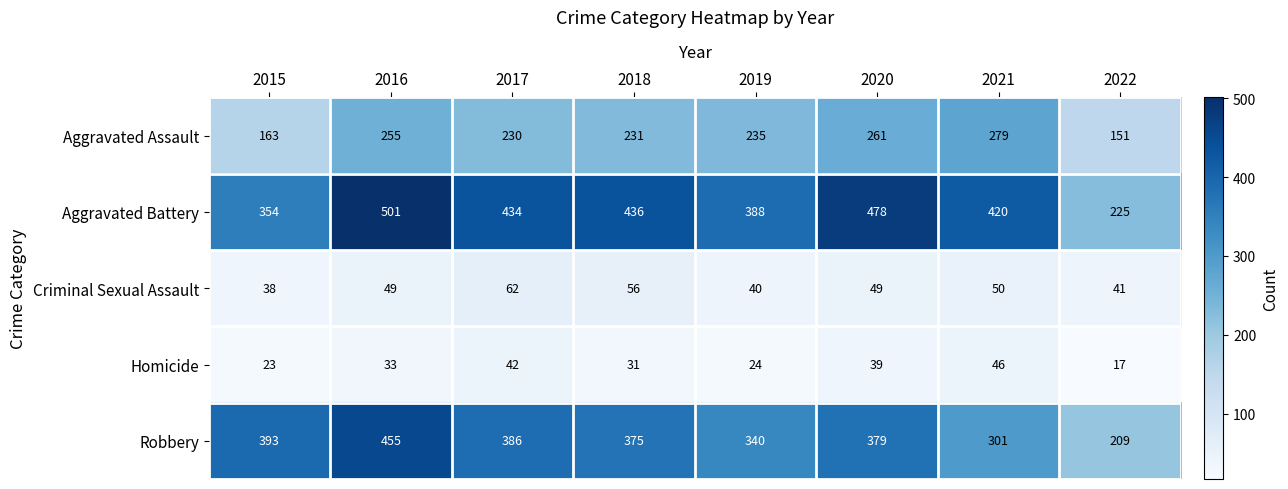

Is the value of Aggravated Assault at 2022 greater than the value of Robbery at 2022?

No